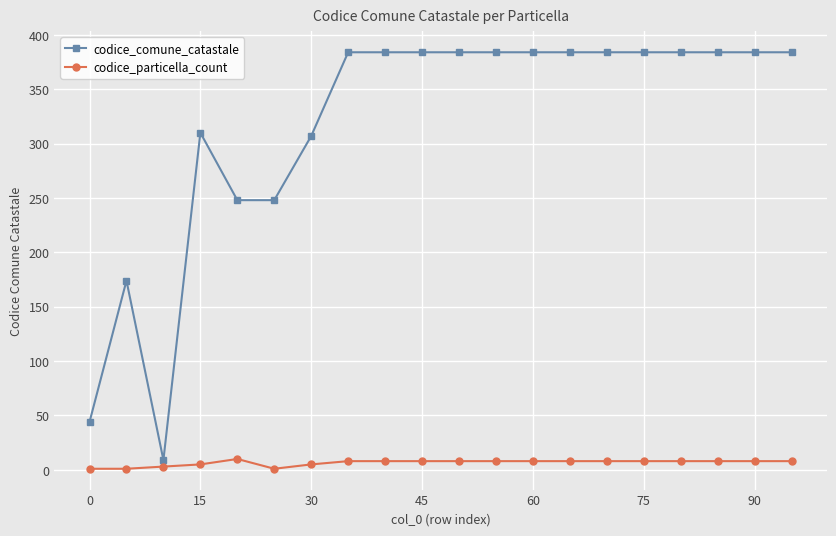

What is the average value of the codice_comune_catastale series?

317